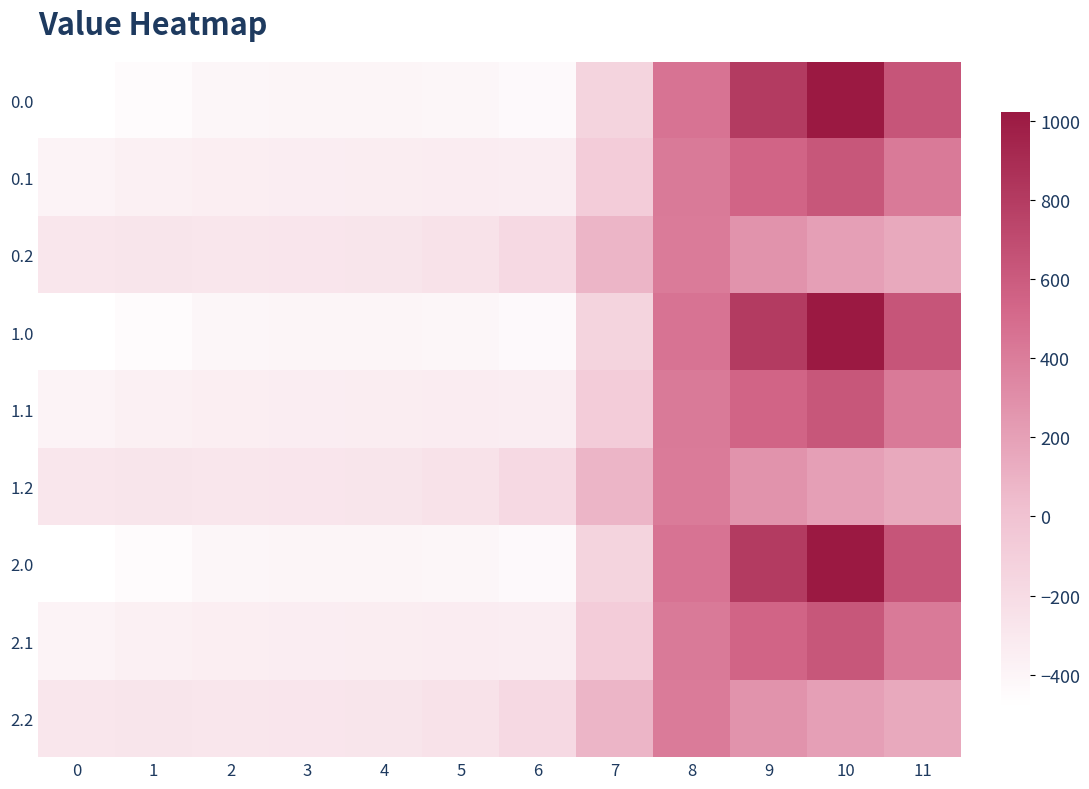

At how many categories does at least one series exceed 816?

1